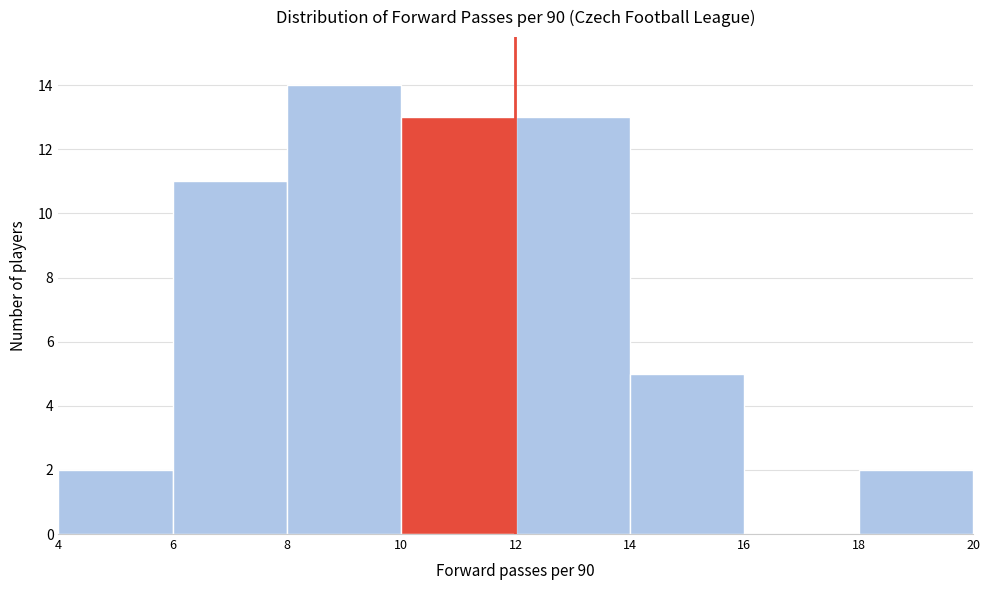

What is the height of the bar covering 8 to 10 on the x-axis? The values are not printed on the chart, so give them approximately, as read against the axis.

14